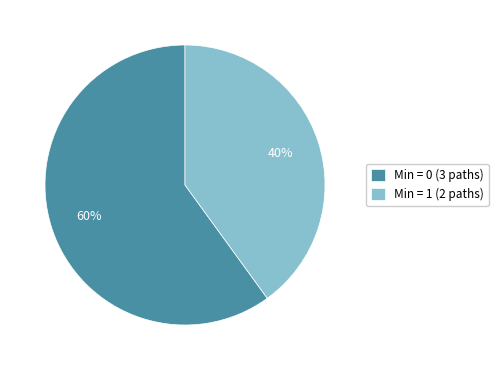

To the nearest percent, what is the difference between the largest and smallest slice percentages?

20%